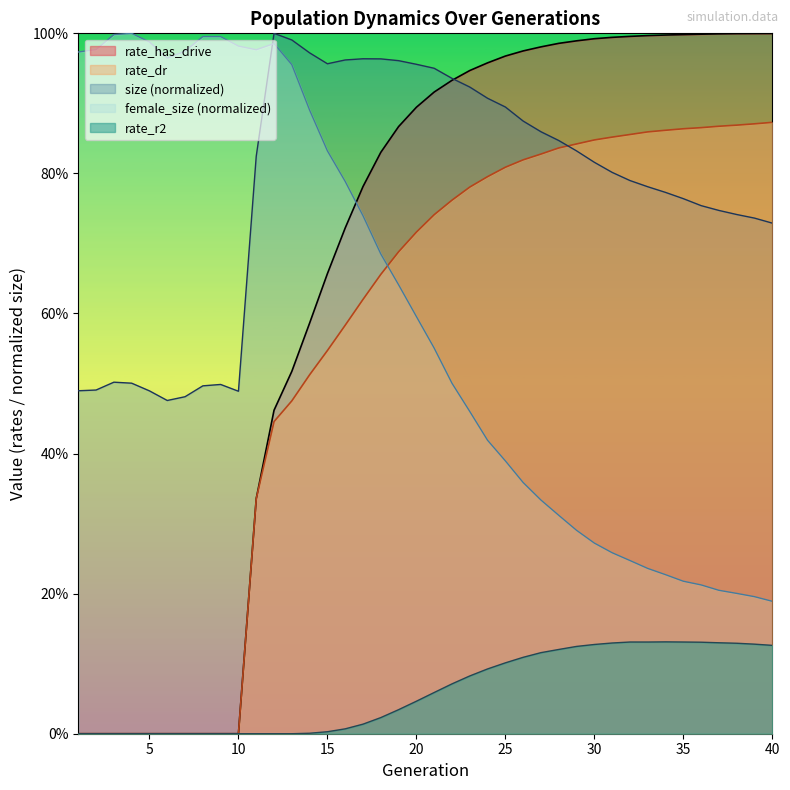

Count the number of categories in the chart.

40